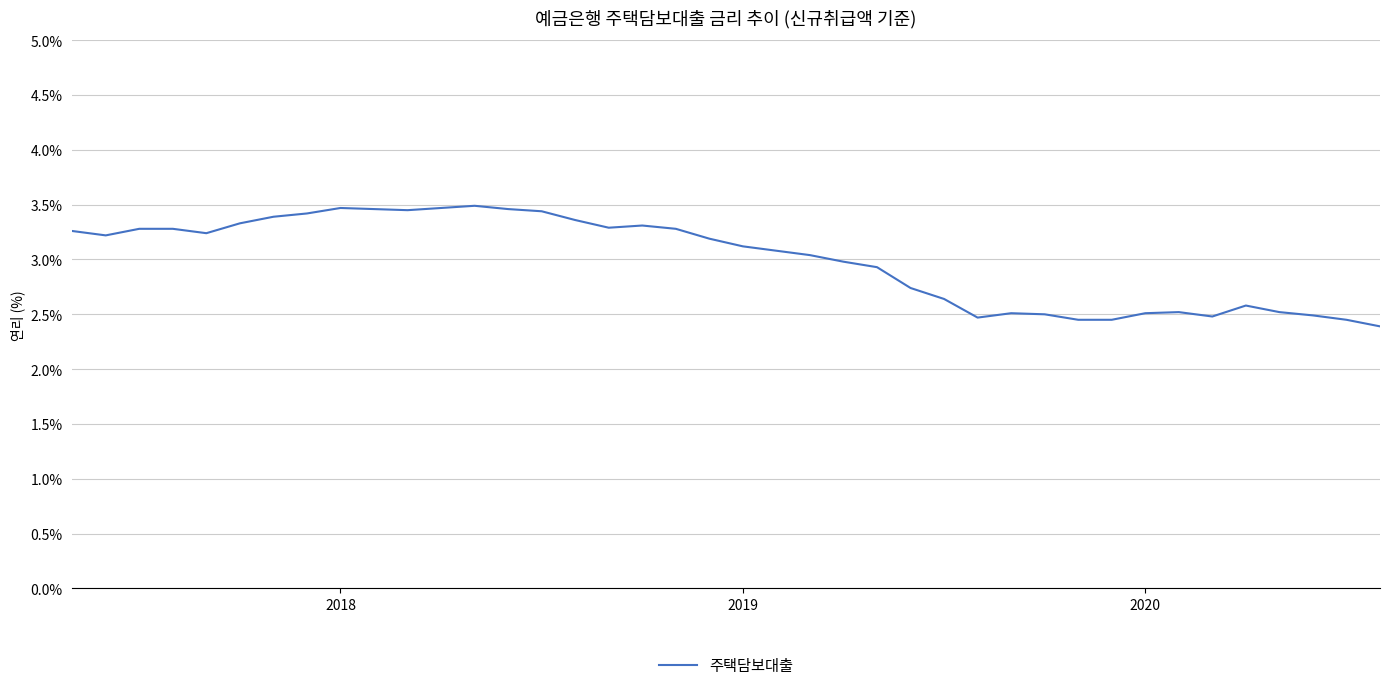

What is the difference between the maximum and minimum values?

1.1